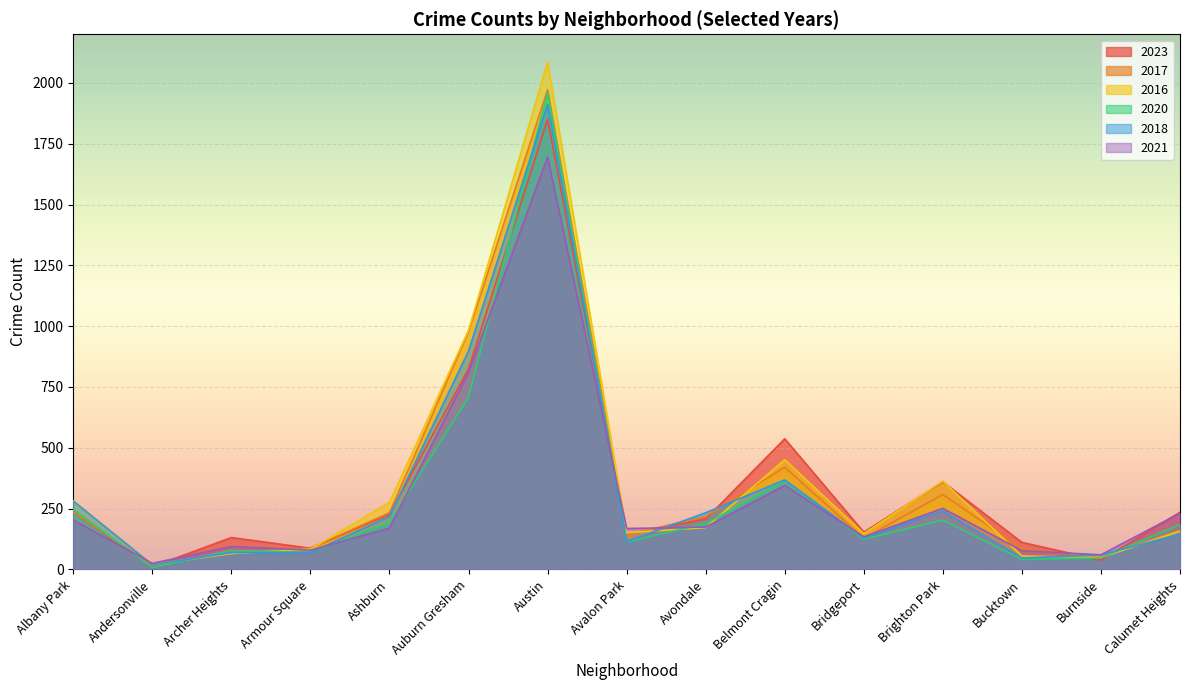

What is the difference between the 2017 values at Calumet Heights and Ashburn?

71